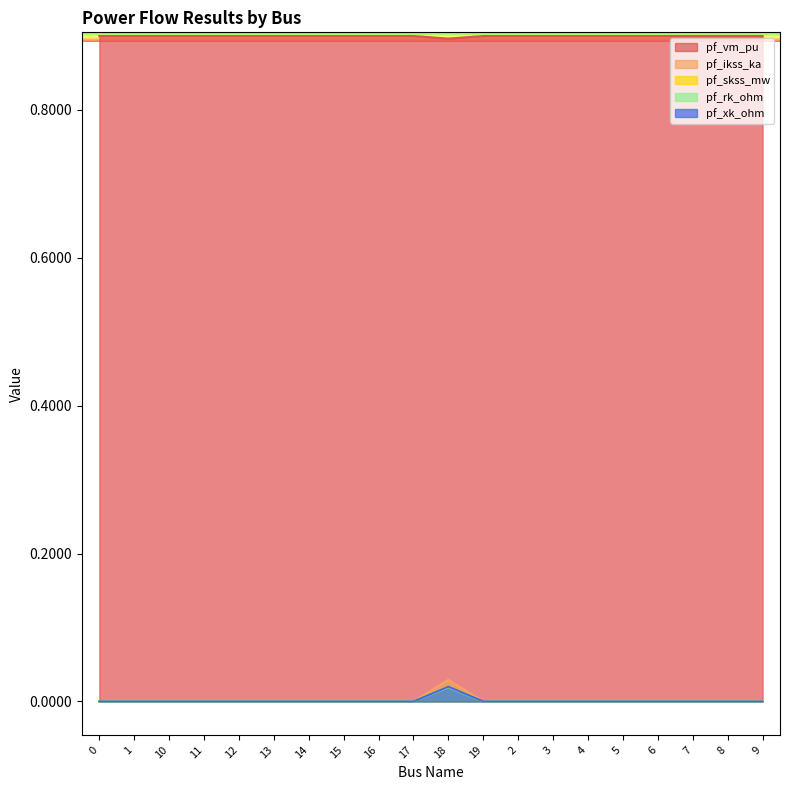

True or false: pf_vm_pu and pf_ikss_ka cross at least once.

False